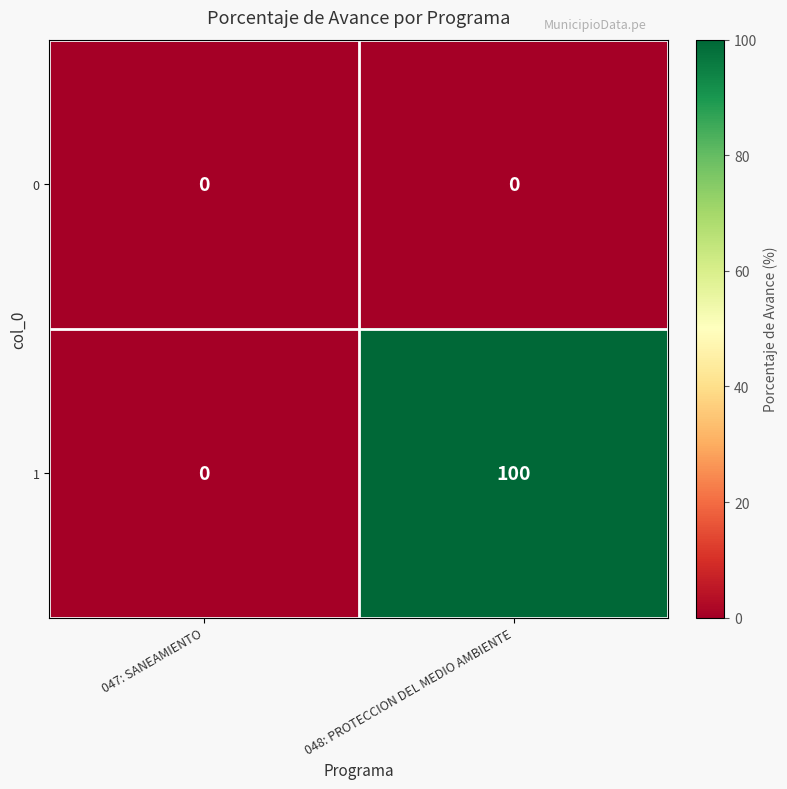

What is the difference between the highest and lowest values at 048: PROTECCION DEL MEDIO AMBIENTE?

100